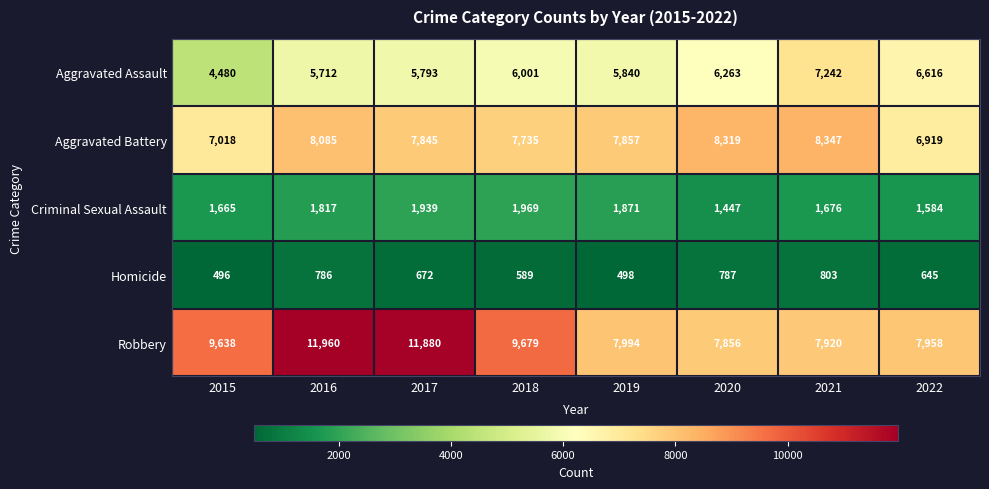

What is the average value of the Aggravated Assault series?

5993